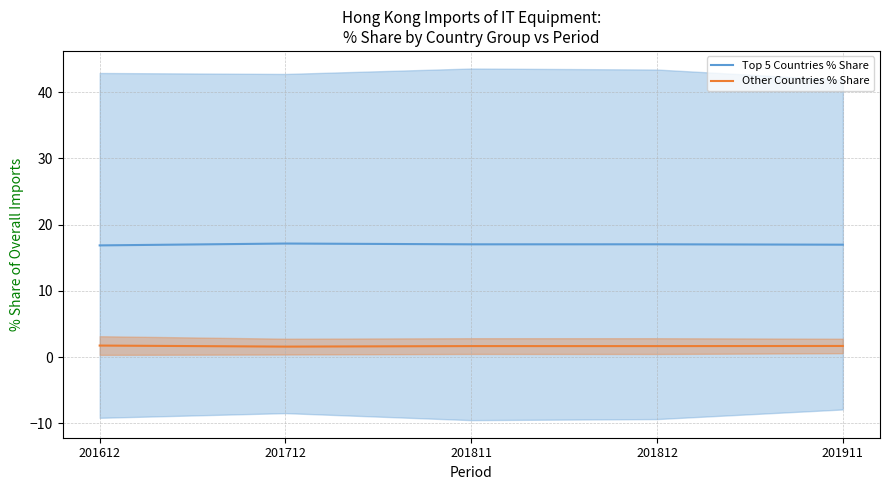

True or false: Other Countries % Share and Top 5 Countries % Share intersect in this chart.

False